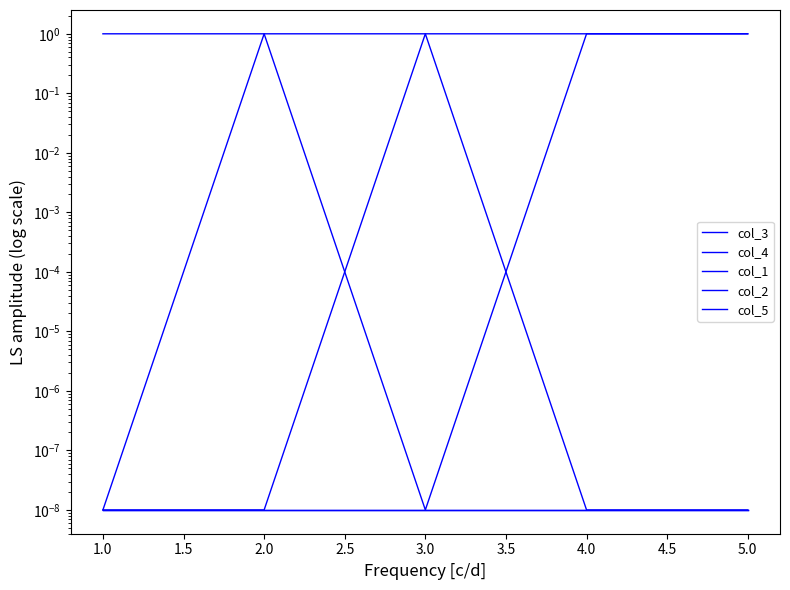

What is the sum of all col_4 values?

4.0